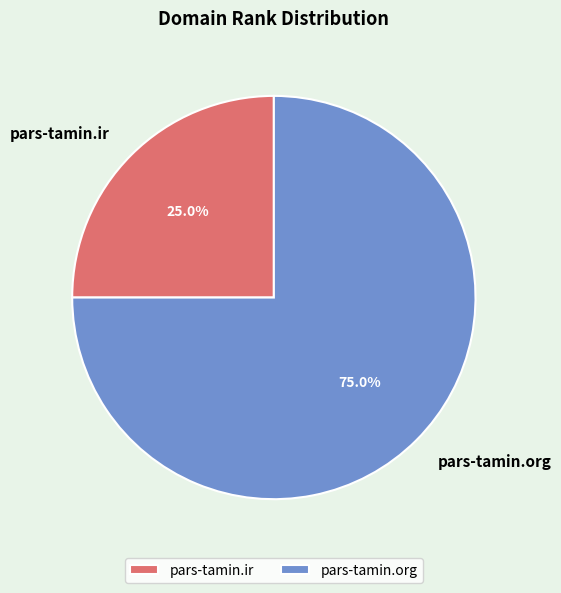

Is there a majority slice in this chart?

Yes